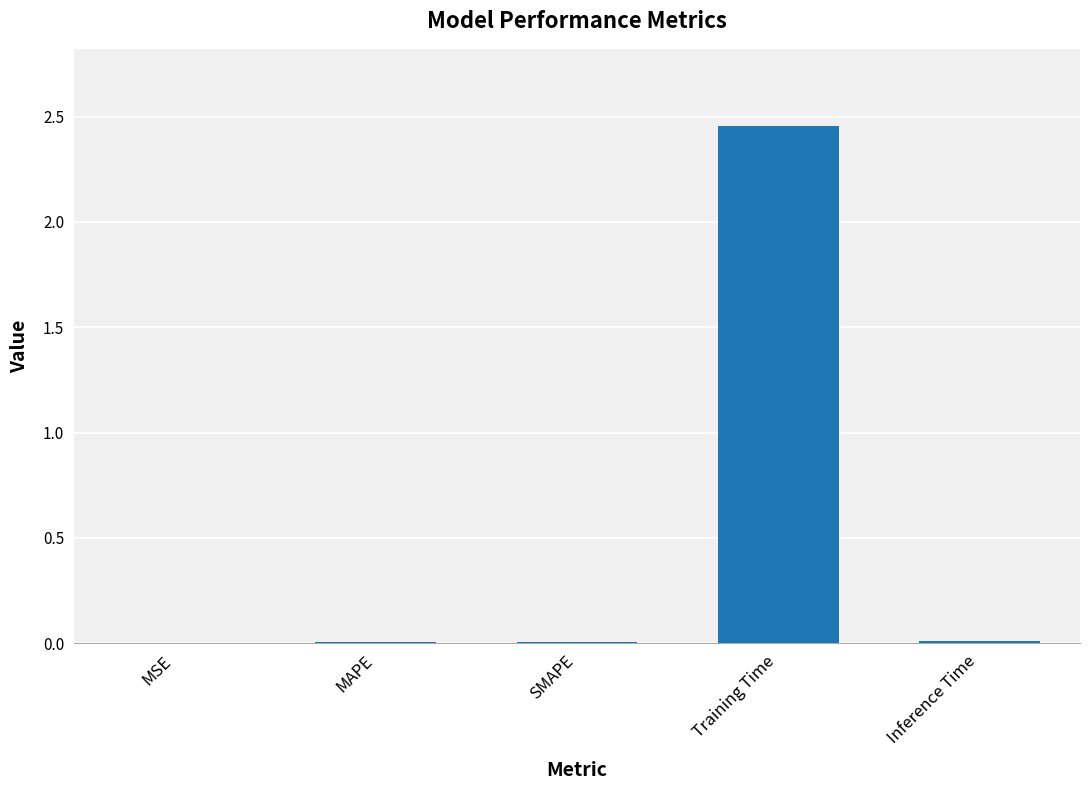

At which category does the chart reach its peak across all series?

Training Time